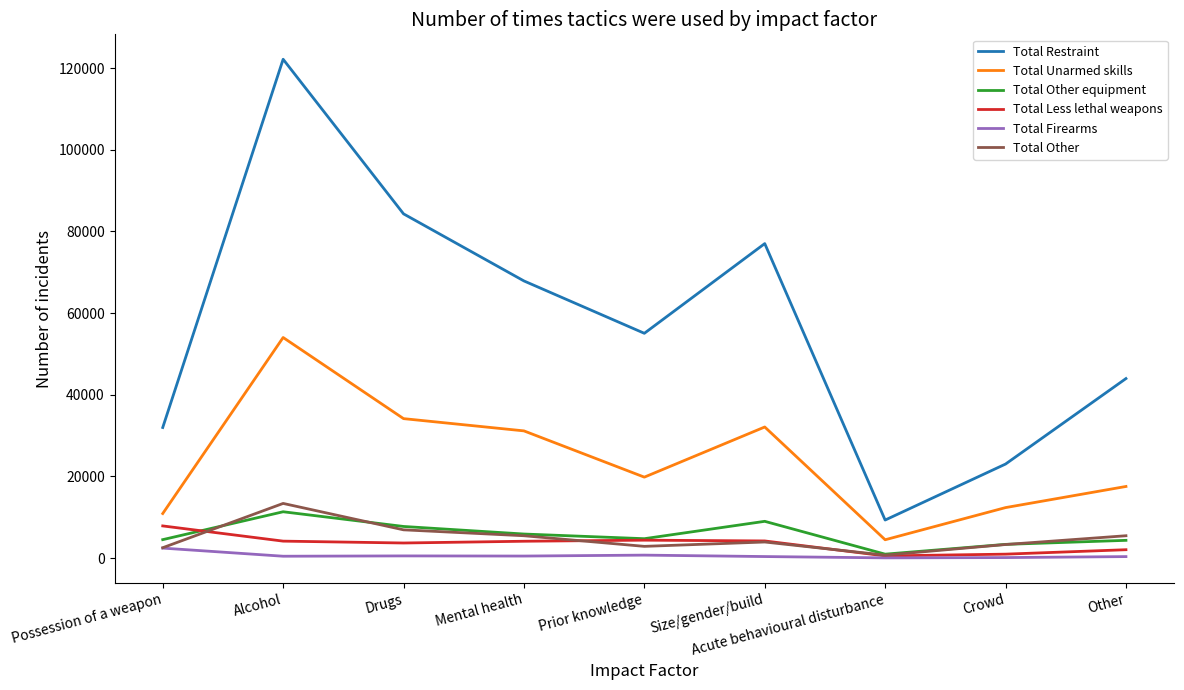

What is the sum of all Total Other values?

44590